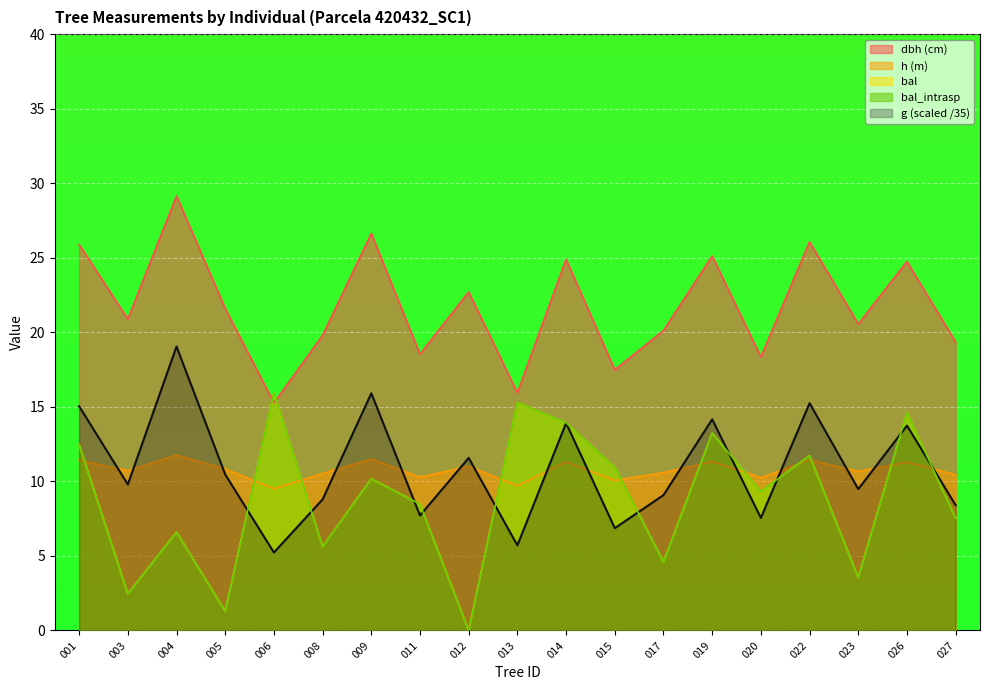

At 003, list the series in order from largest to smallest.

dbh, h, g, bal, bal_intrasp